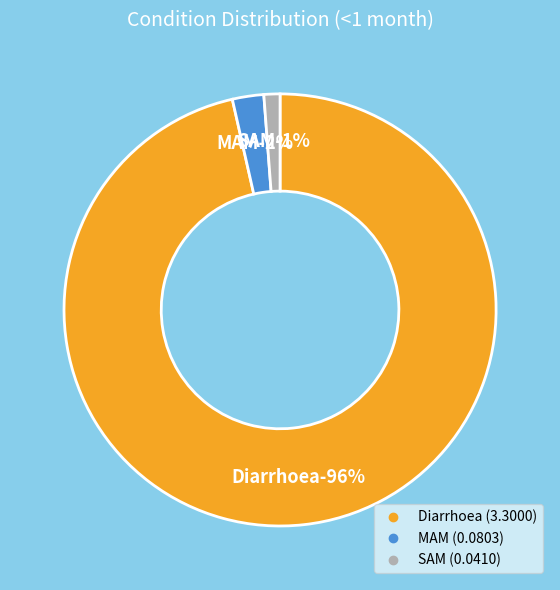

Rank the categories by value from highest to lowest.

Diarrhoea, MAM, SAM